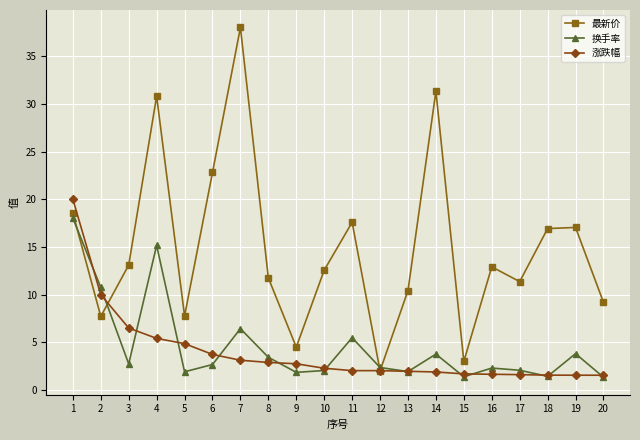

What is the maximum value shown in the chart?

38.0